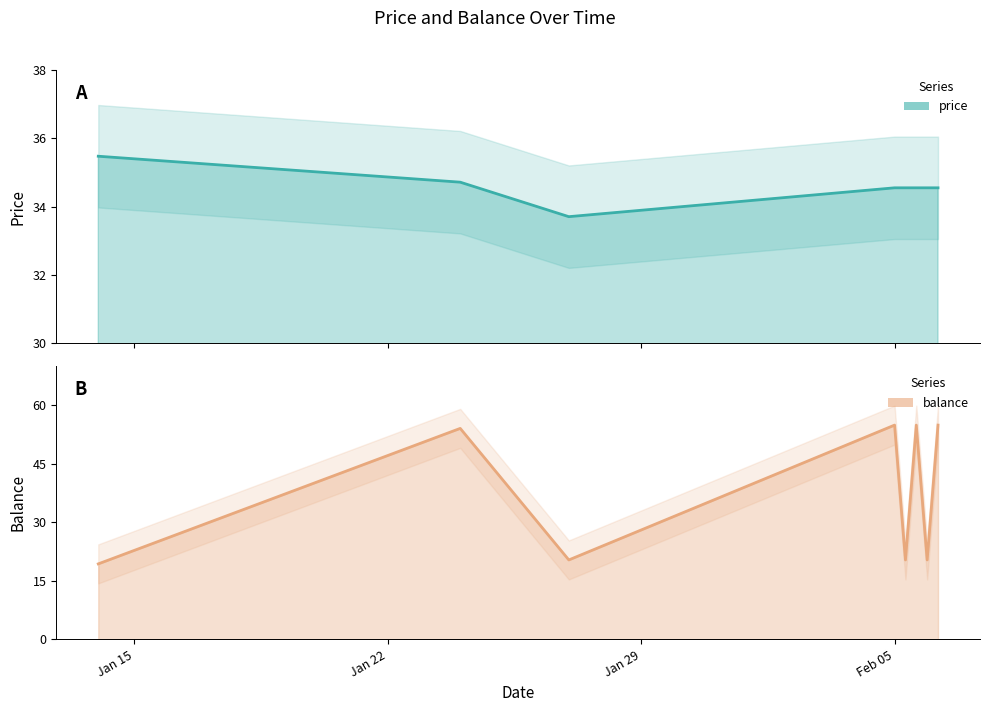

What is the value of the price point at the 8th from the left?

34.5